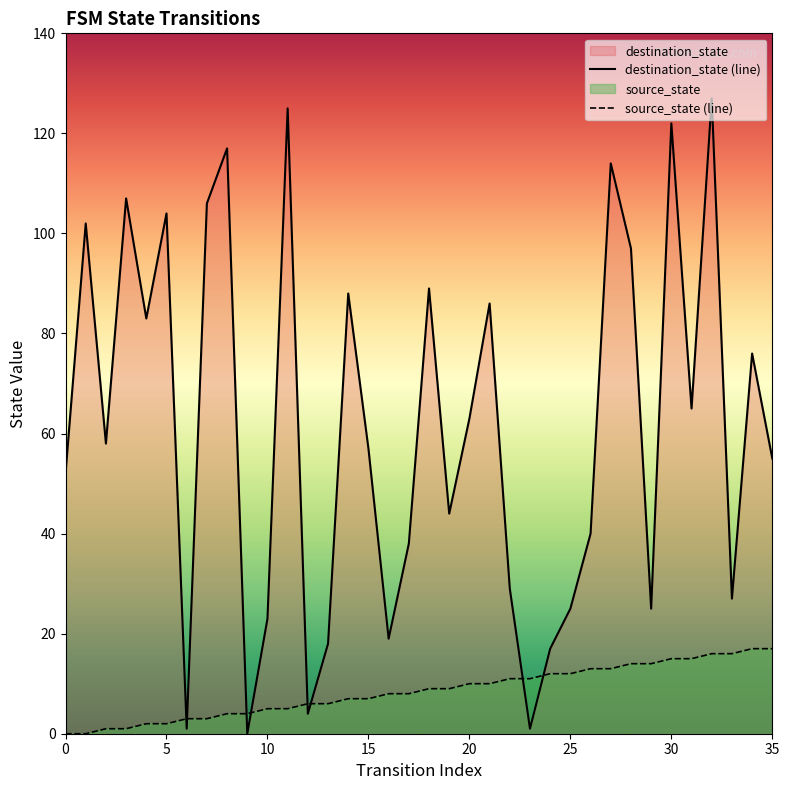

Reading left to right, transcribe all the data shown in this chart.

destination_state (line): 52	102	58	107	83	104	1	106	117	0	23	125	4	18	88	57	19	38	89	44	63	86	29	1	17	25	40	114	97	25	122	65	127	27	76	55
source_state (line): 0	0	1	1	2	2	3	3	4	4	5	5	6	6	7	7	8	8	9	9	10	10	11	11	12	12	13	13	14	14	15	15	16	16	17	17